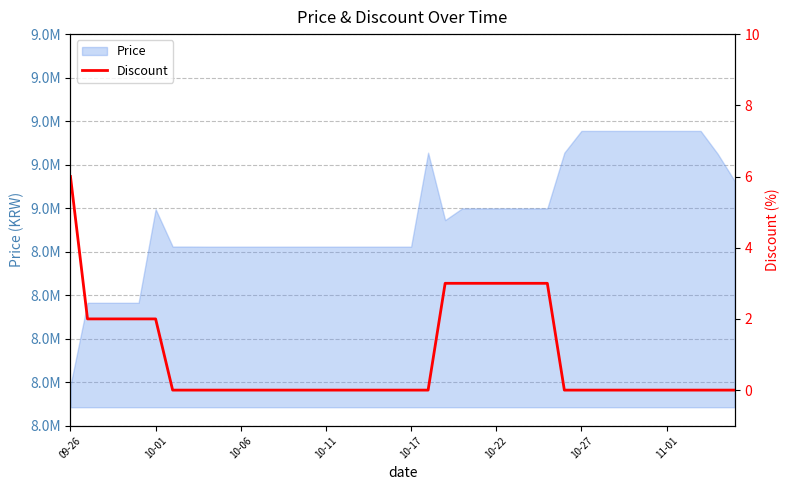

Count the values in the range 0 to 2.

32